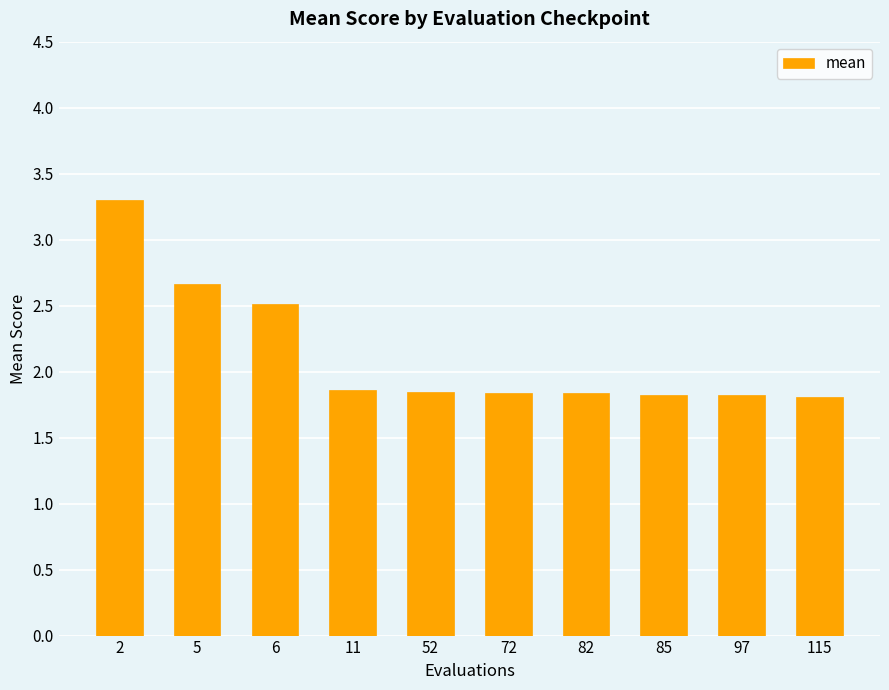

What is the value of the 4th bar from the left?

1.9